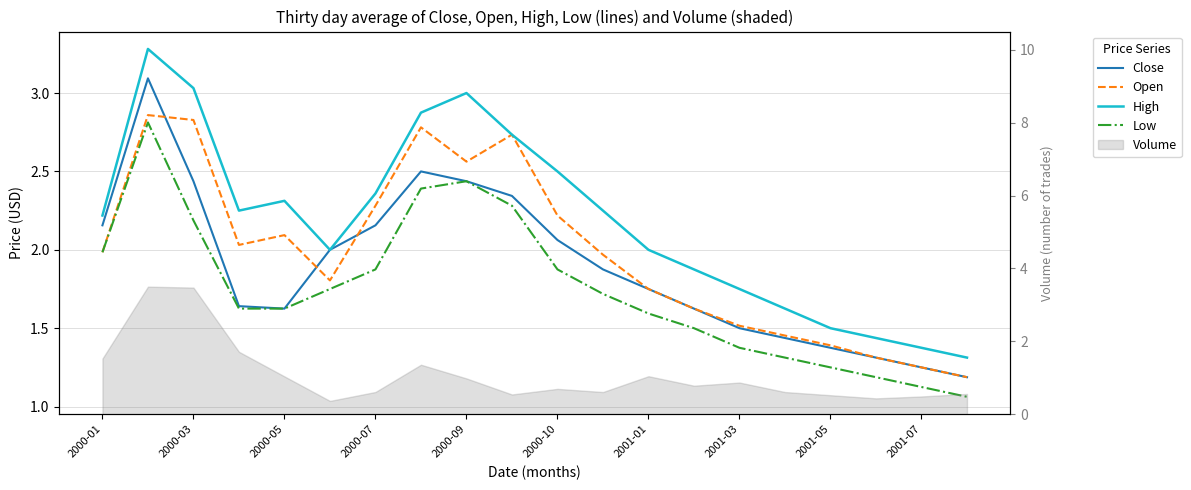

Reading right to left, transcribe all the data shown in this chart.

Close: 1.2	1.2	1.3	1.4	1.4	1.5	1.6	1.8	1.9	2.1	2.3	2.4	2.5	2.2	2.0	1.6	1.6	2.4	3.1	2.2
Open: 1.2	1.2	1.3	1.4	1.5	1.5	1.6	1.8	2.0	2.2	2.7	2.6	2.8	2.3	1.8	2.1	2.0	2.8	2.9	2.0
High: 1.3	1.4	1.4	1.5	1.6	1.8	1.9	2.0	2.2	2.5	2.7	3.0	2.9	2.4	2.0	2.3	2.2	3.0	3.3	2.2
Low: 1.1	1.1	1.2	1.2	1.3	1.4	1.5	1.6	1.7	1.9	2.3	2.4	2.4	1.9	1.8	1.6	1.6	2.2	2.8	2.0